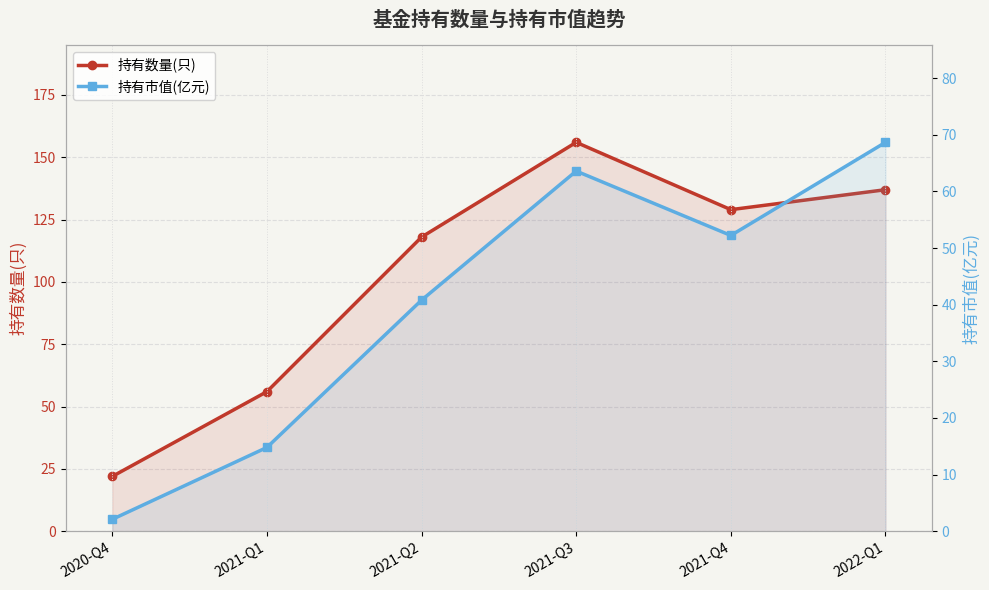

What is the difference between the 持有市值(亿元) values at 2021-Q2 and 2020-Q4?

38.7